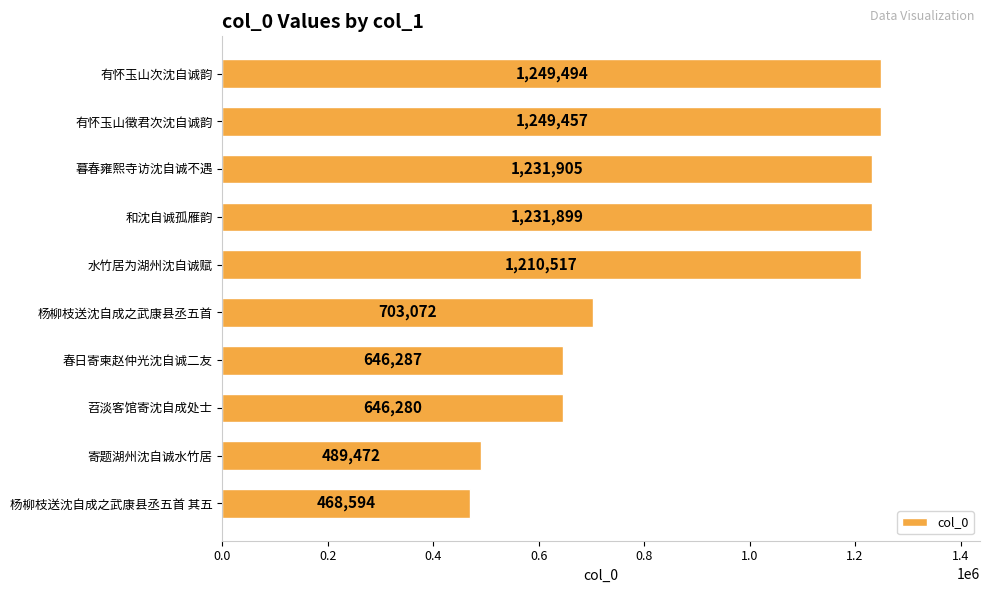

Which has a higher value, 有怀玉山次沈自诚韵 or 有怀玉山徵君次沈自诚韵?

有怀玉山次沈自诚韵